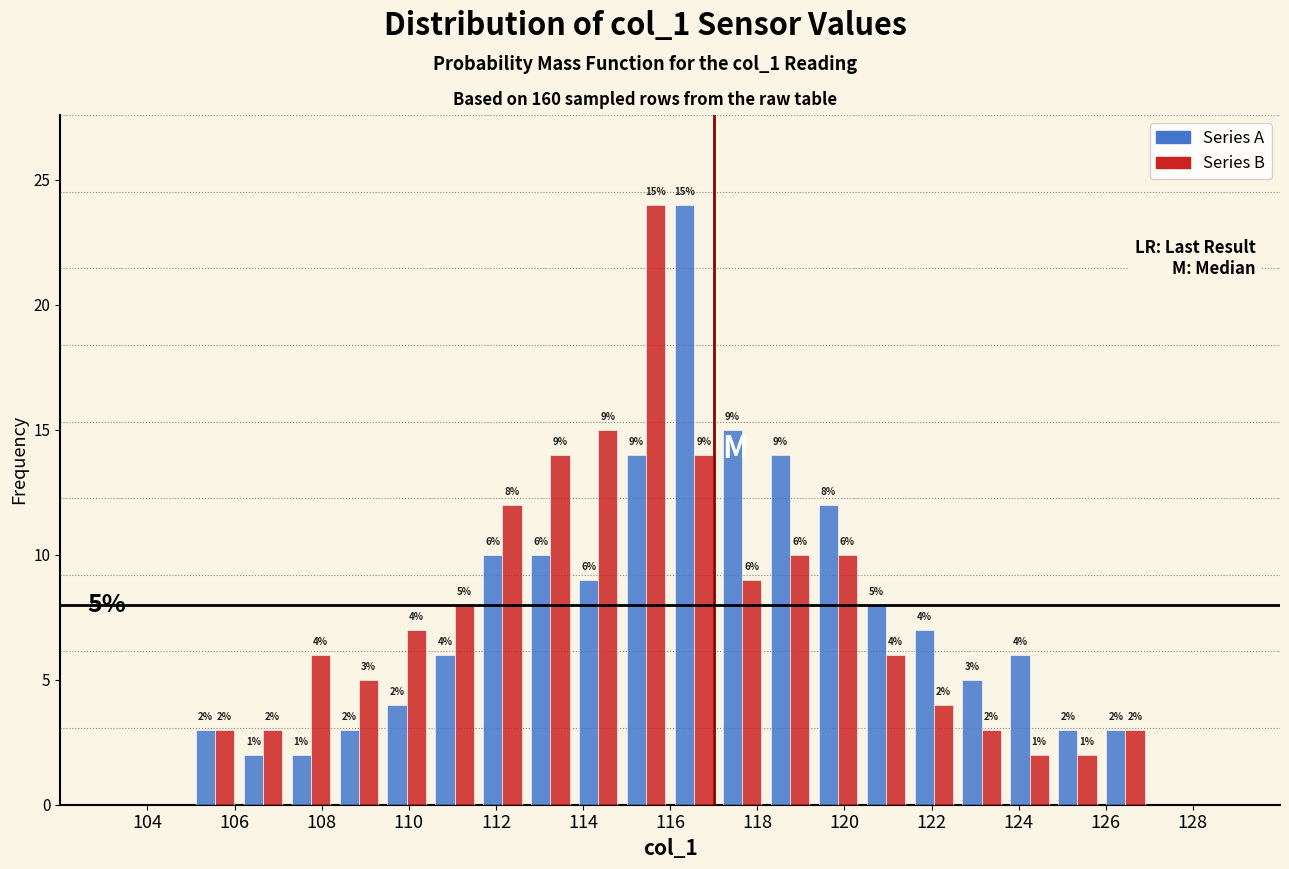

In the Series B series, which range on the x-axis has the tallest bar?

114.9 to 116.0